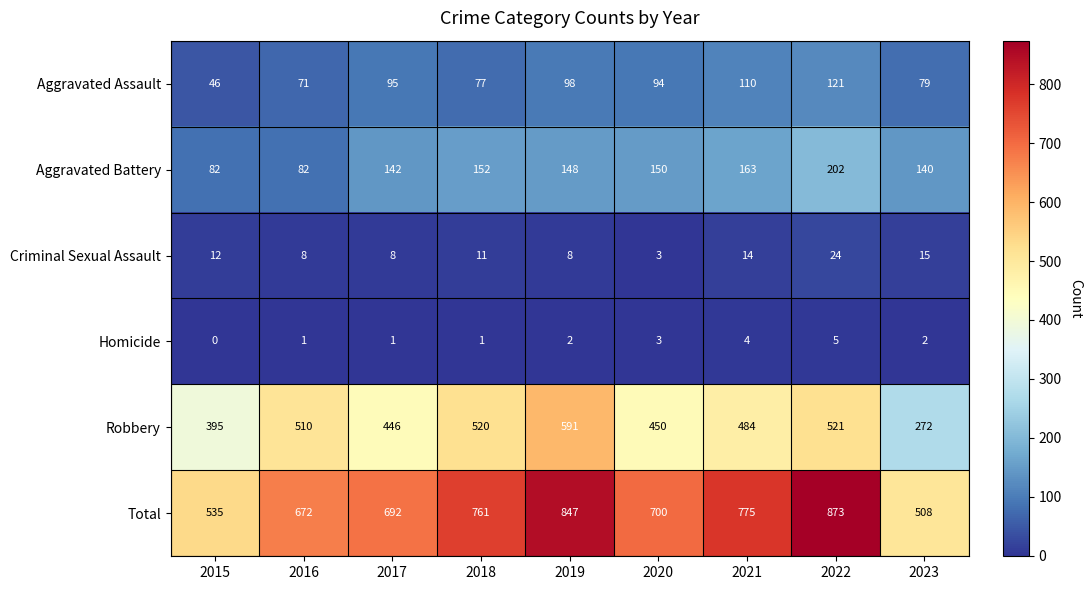

Is it true that Robbery equals 624 at 2017?

False